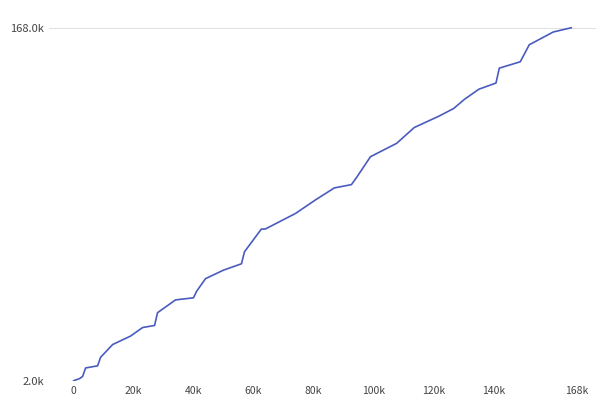

Does the chart have visible grid lines?

Yes